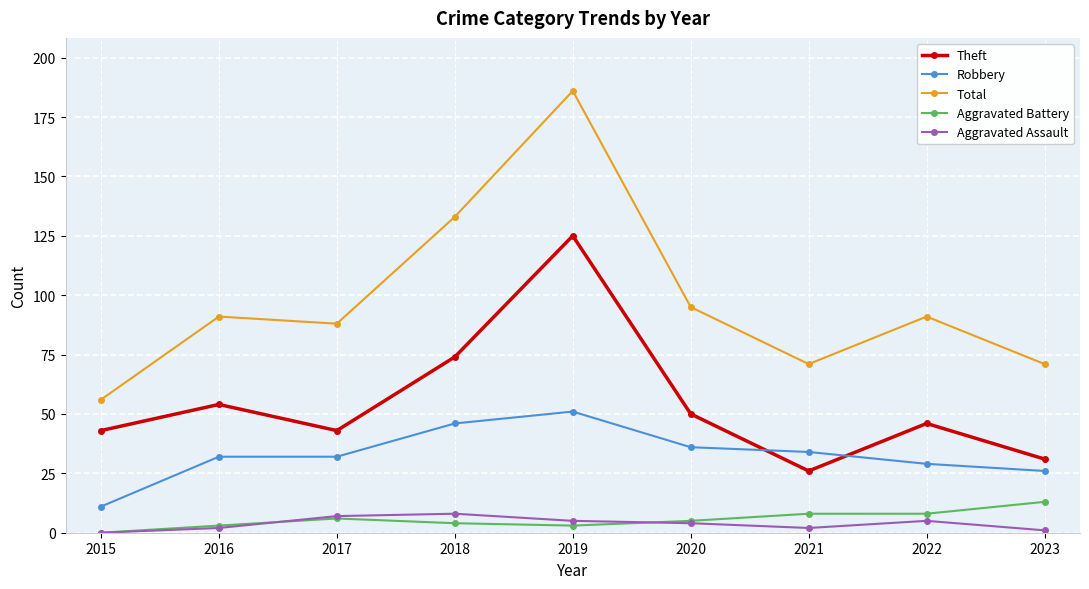

True or false: Theft has a value of 46 at 2022.

True